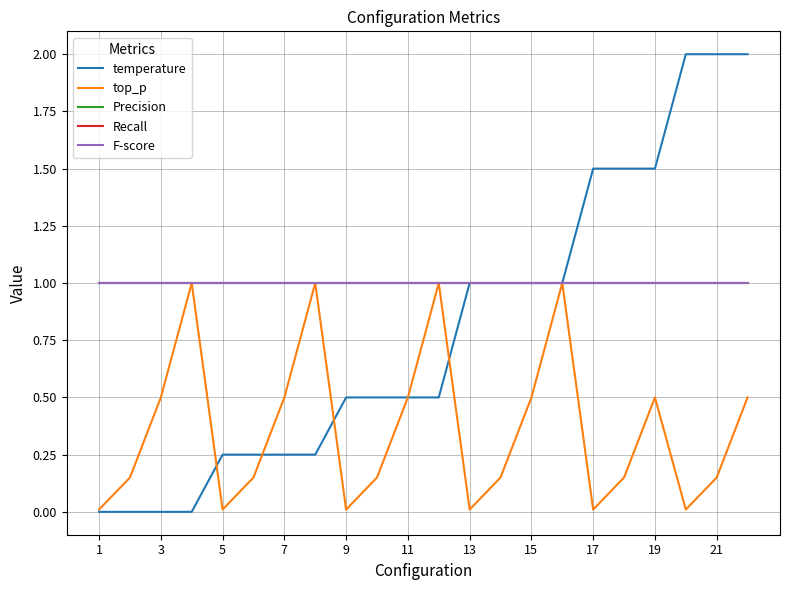

How many lines are shown in the chart?

5